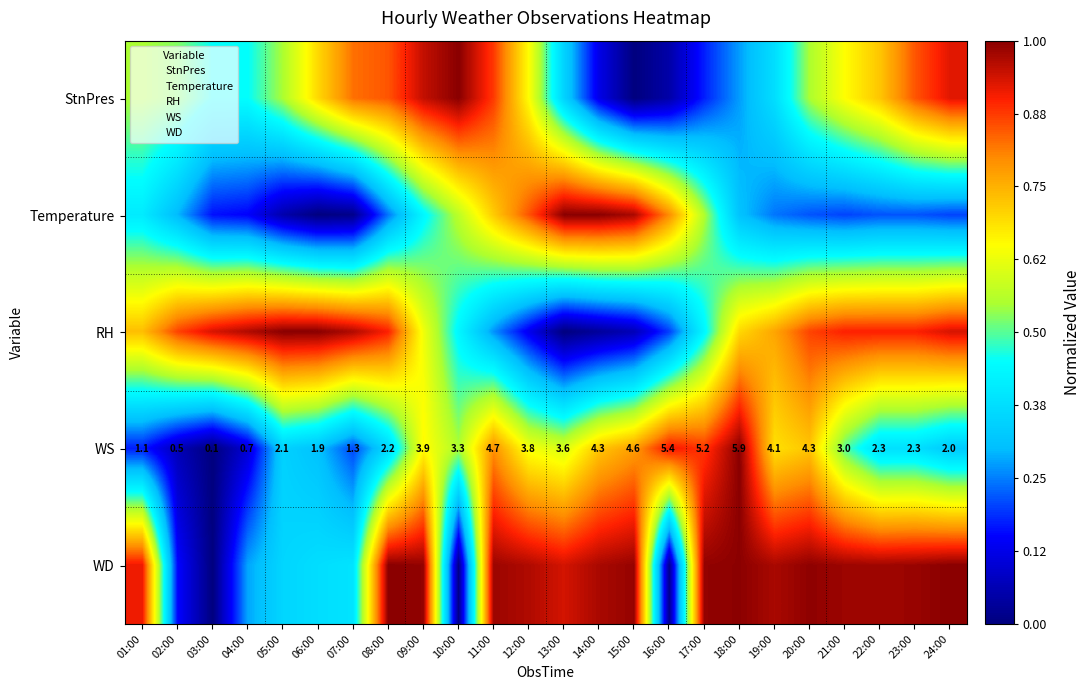

What is the average value of the StnPres series?

0.6